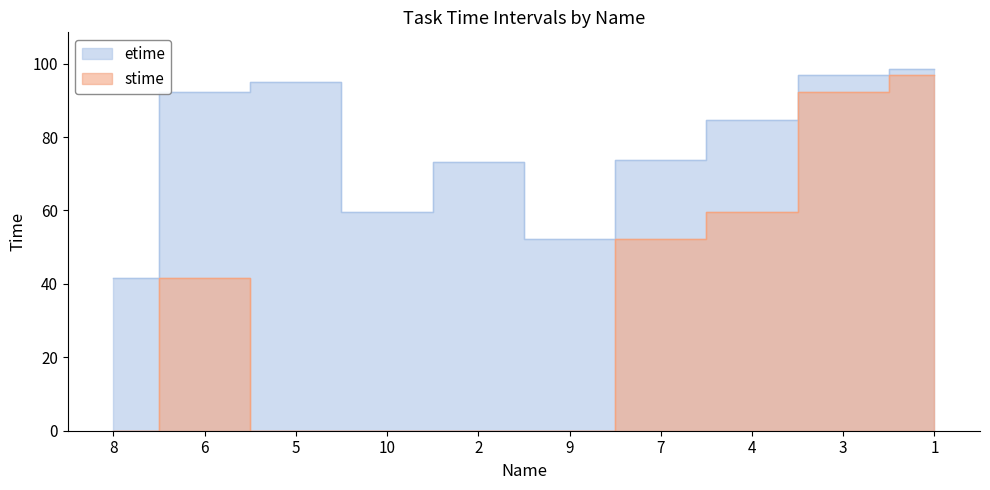

What is the sum of all stime values?

342.2